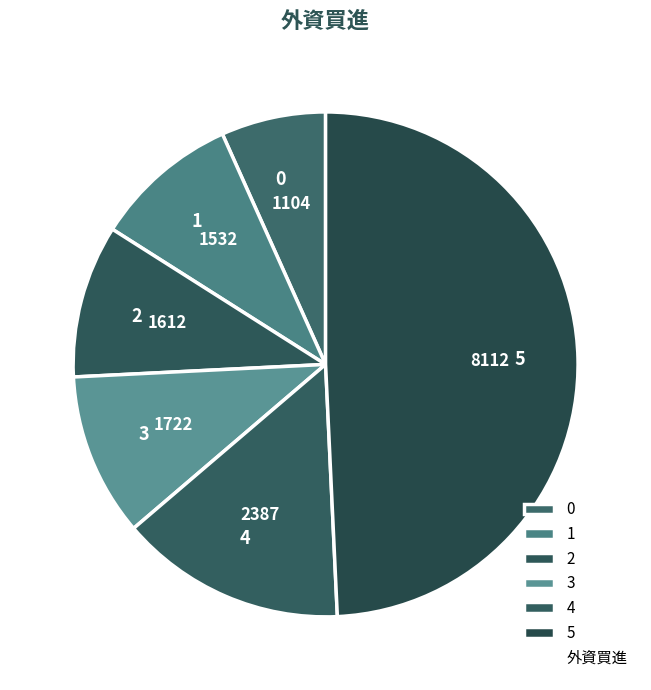

Is the sum of 2 and 0 greater than half?

No